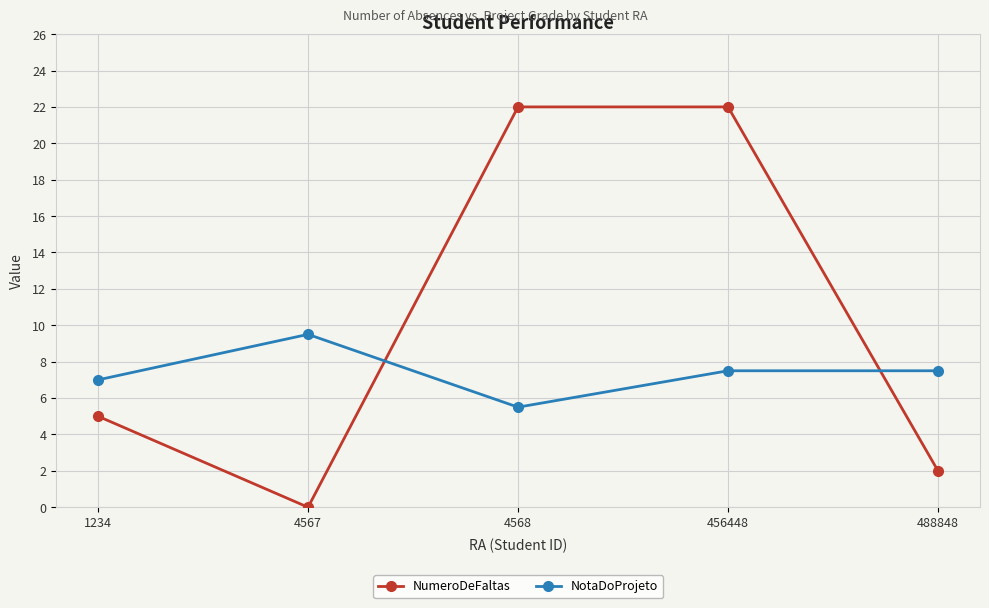

Where is NotaDoProjeto nearest to the value 7?

1234